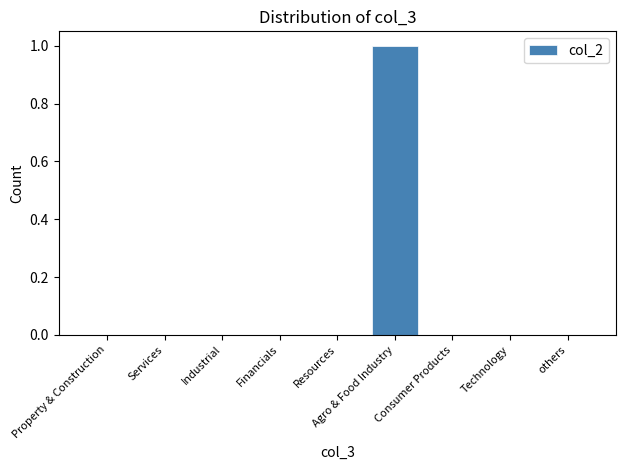

At which category does the chart reach its peak across all series?

Agro & Food Industry